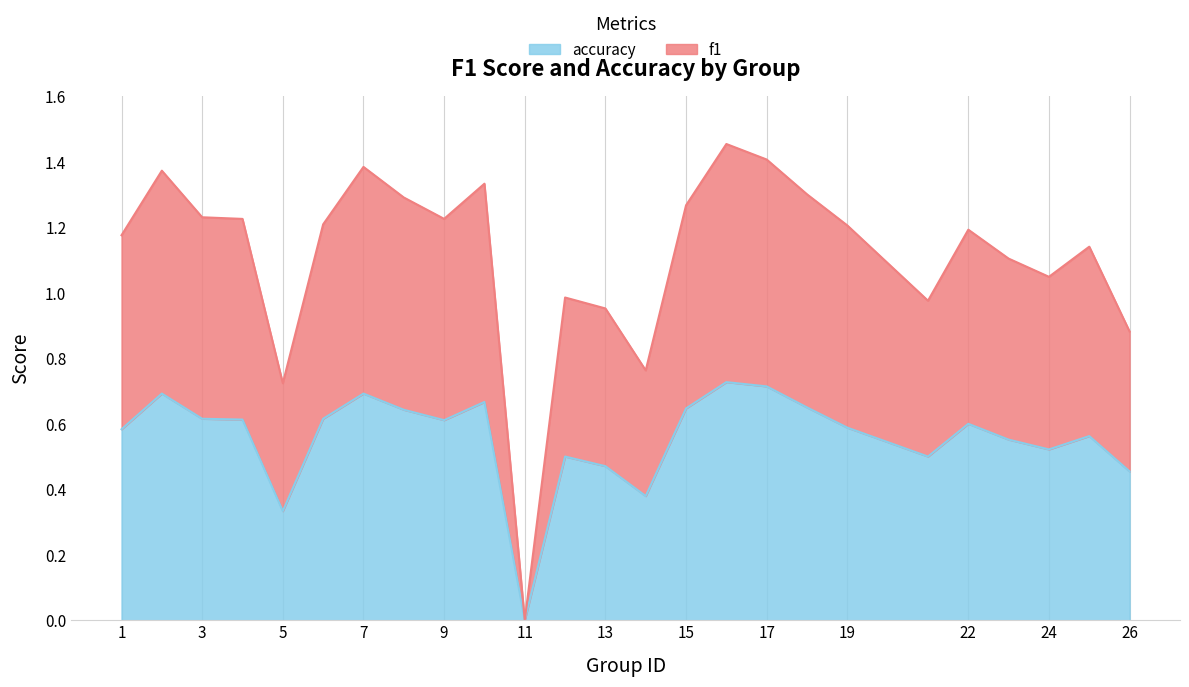

The accuracy series shows 0.7 at 7. True or false?

True